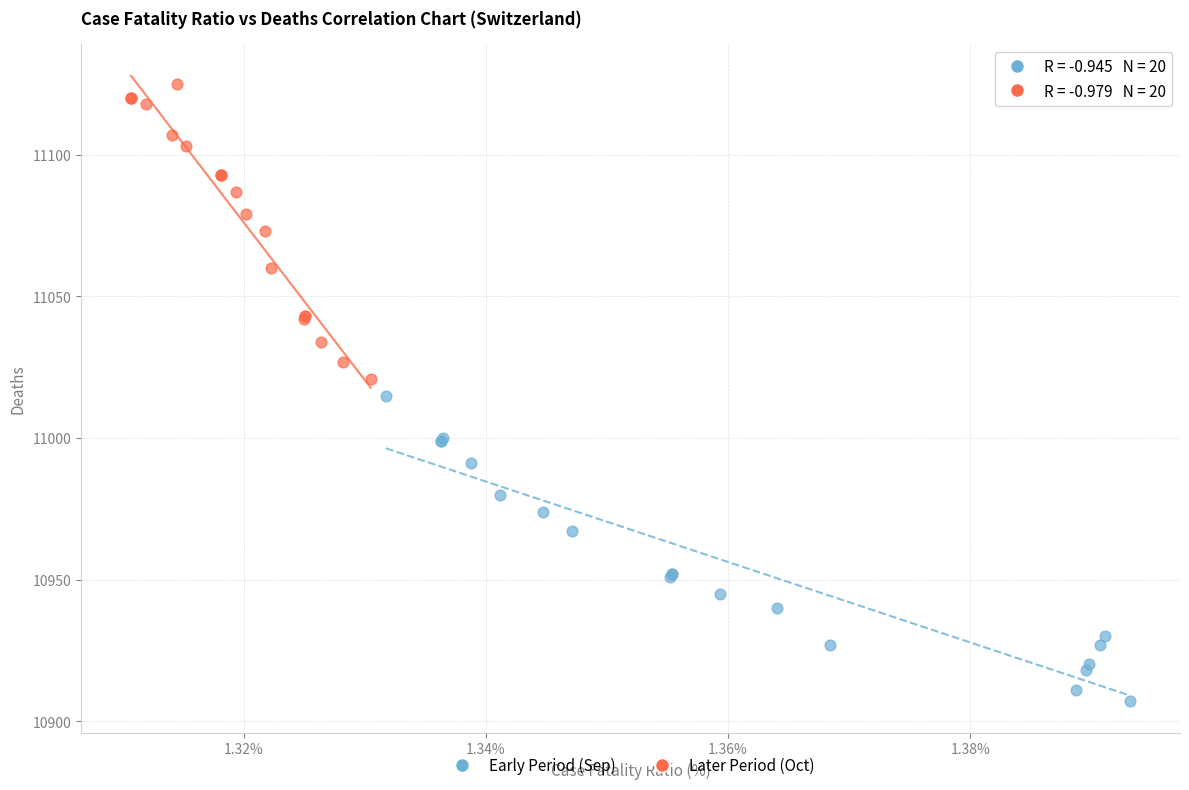

Which series has the widest spread of Y values?

Early Period (Sep)